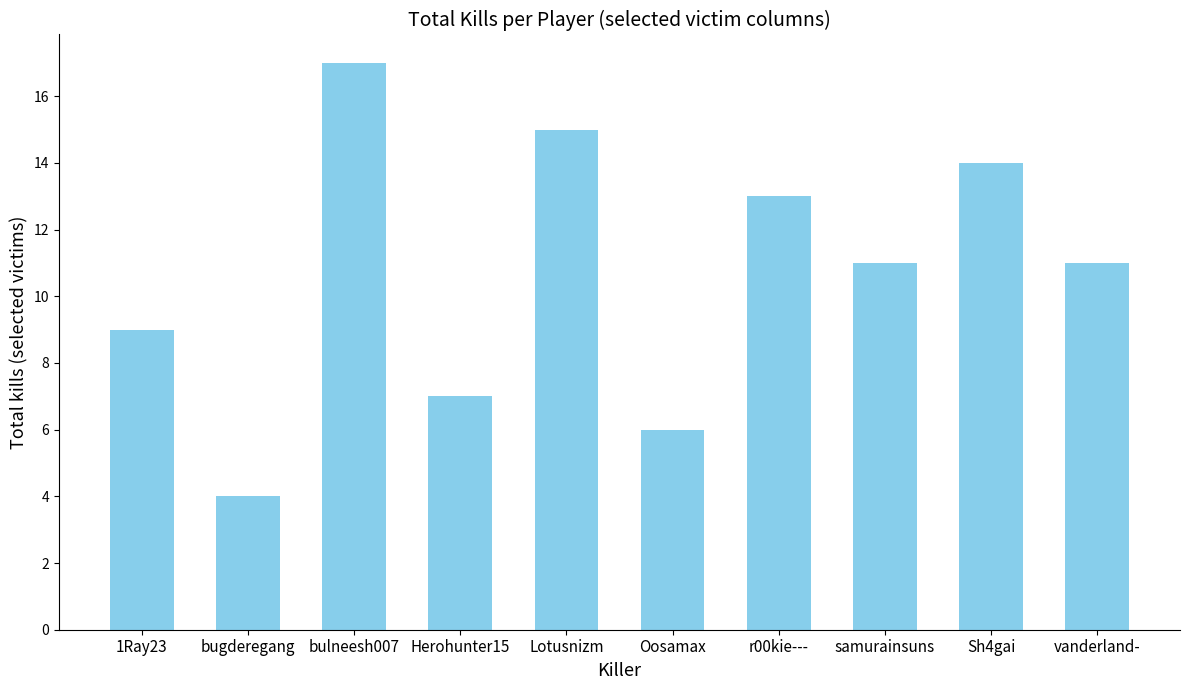

What is the sum of all values?

107